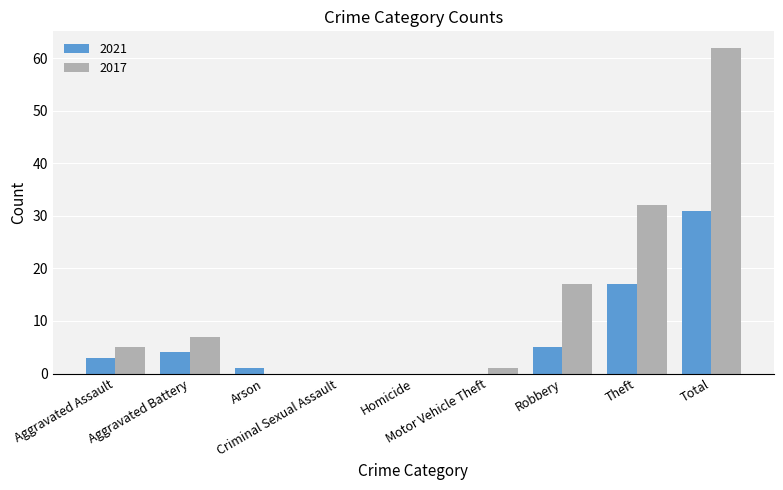

What is the sum of the 2021 values at Total and Theft?

48